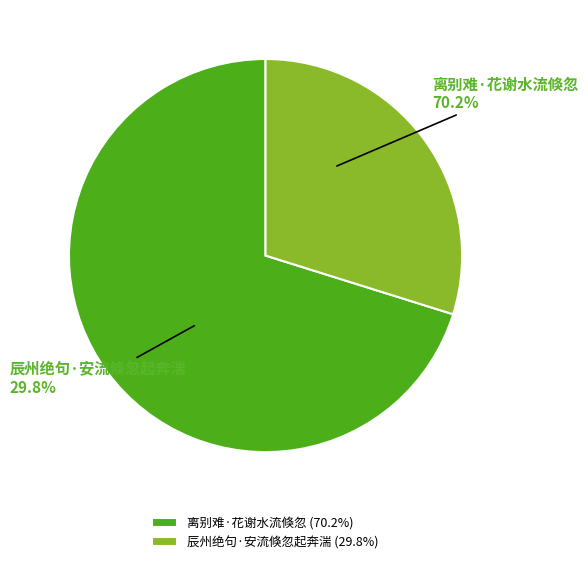

To the nearest percent, what is the average slice percentage?

50%